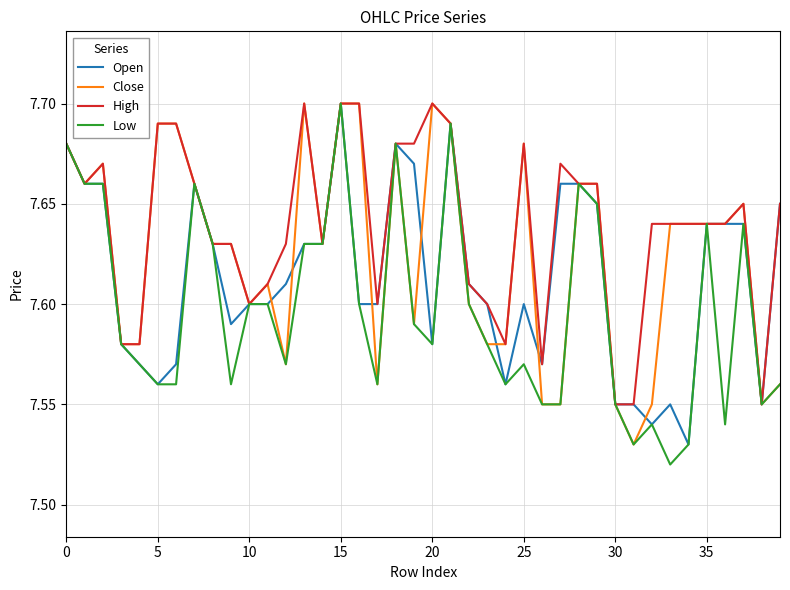

True or false: Close and Open intersect in this chart.

True